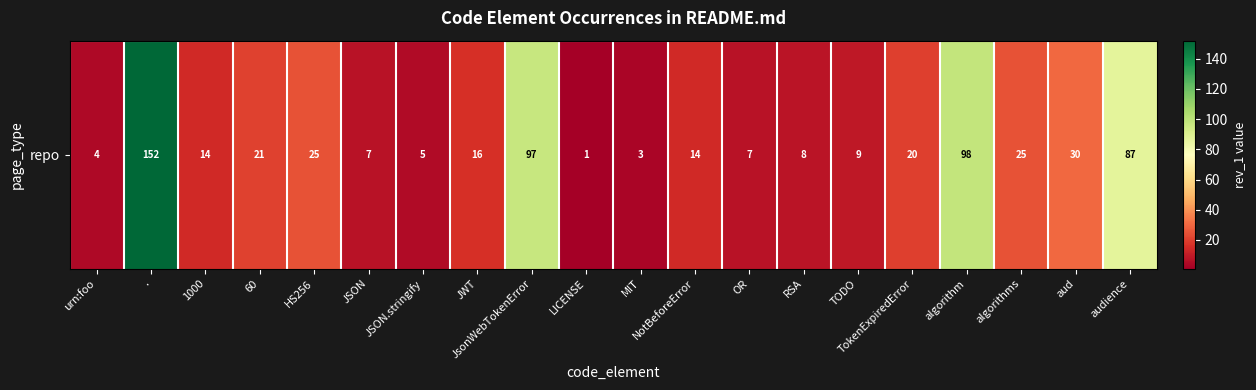

Rank the categories by value from lowest to highest.

LICENSE, MIT, urn:foo, JSON.stringify, JSON, OR, RSA, TODO, 1000, NotBeforeError, JWT, TokenExpiredError, 60, HS256, algorithms, aud, audience, JsonWebTokenError, algorithm, .